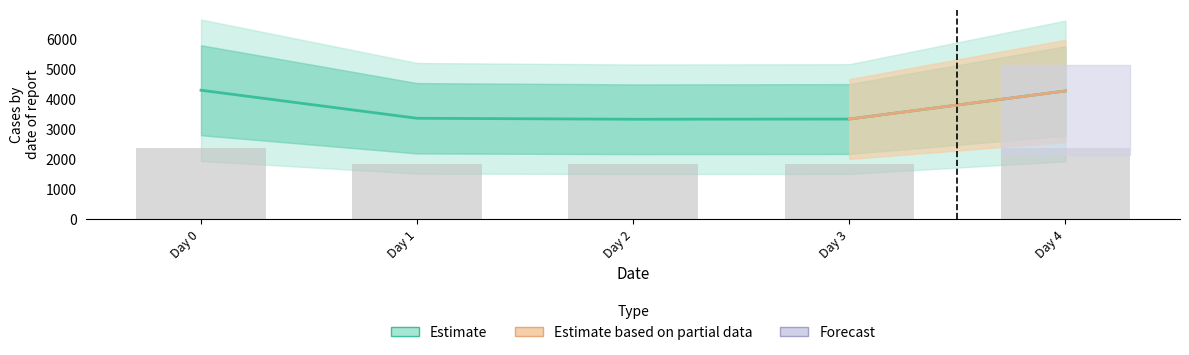

Rank the categories by value from highest to lowest.

Day 0, Day 4, Day 1, Day 3, Day 2